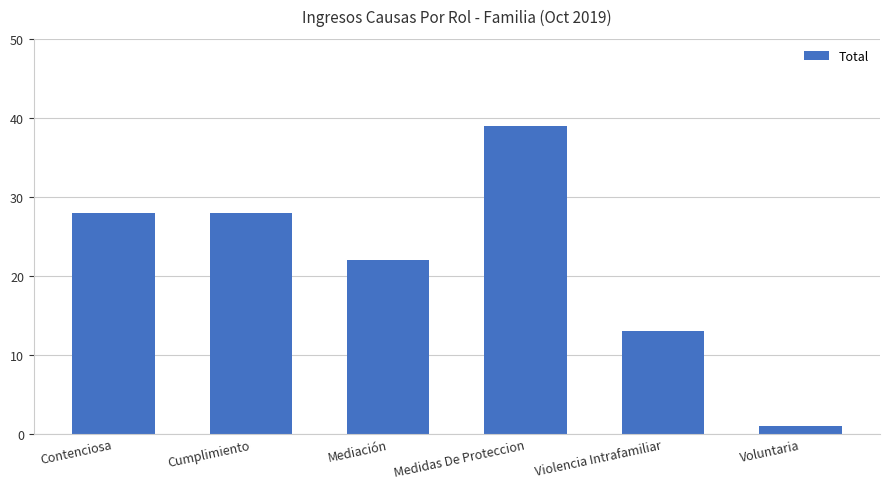

Reading left to right, list all the values displayed in this chart.

28	28	22	39	13	1